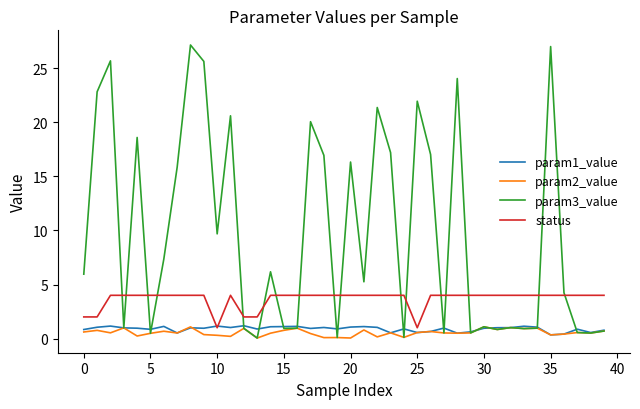

Does the chart have visible grid lines?

No